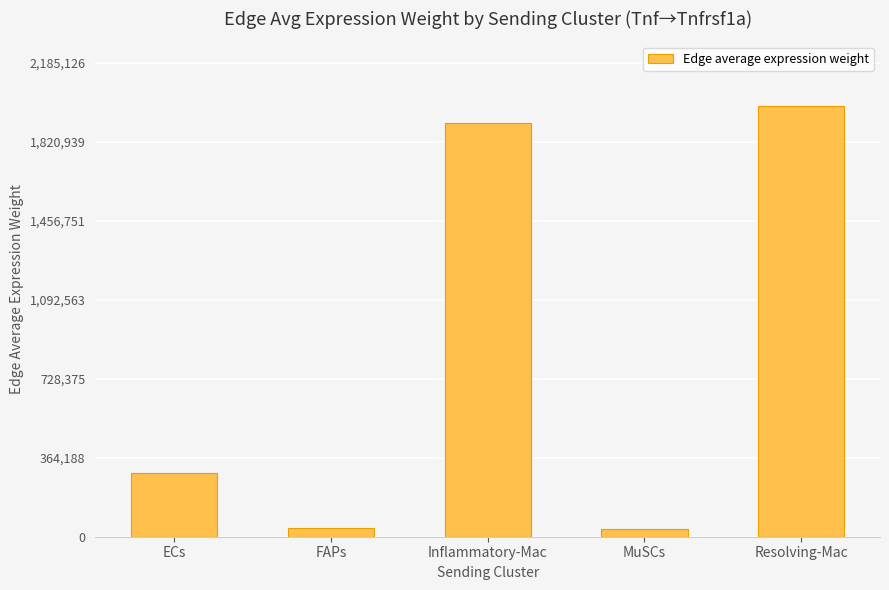

What is the label of the 3rd bar from the right?

Inflammatory-Mac